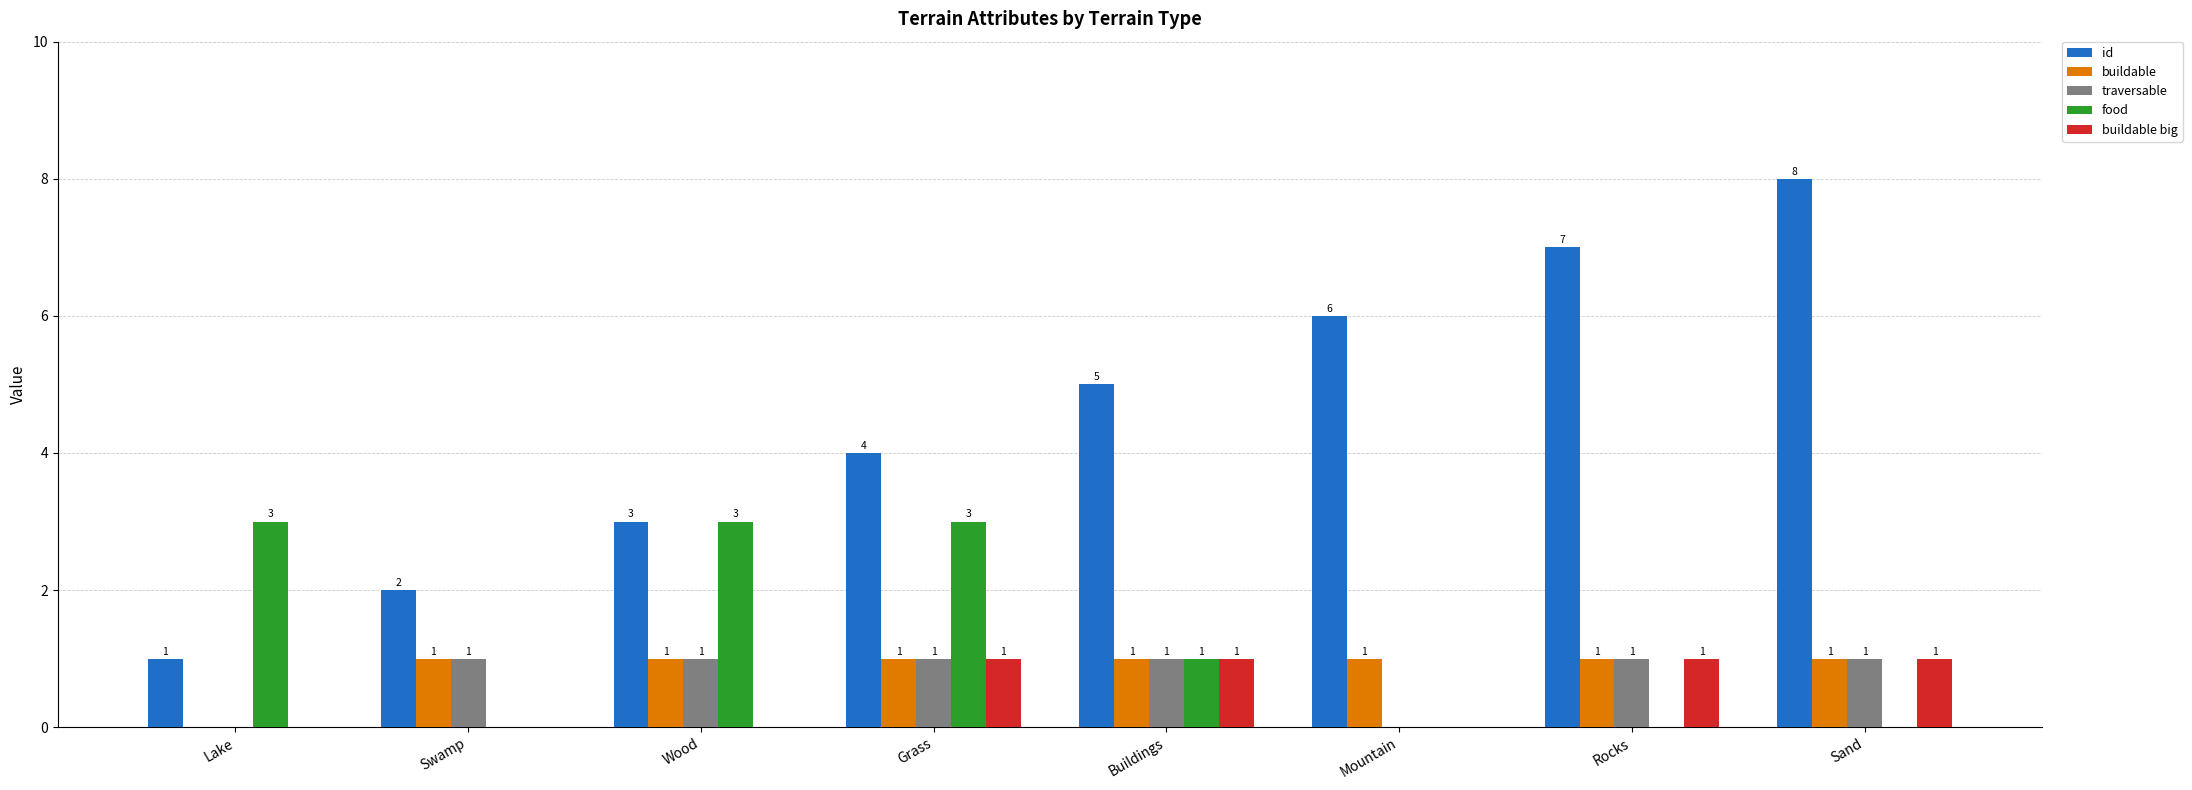

Reading left to right, what are all the values shown in this chart?

id: Lake=1	Swamp=2	Wood=3	Grass=4	Buildings=5	Mountain=6	Rocks=7	Sand=8
buildable: Lake=0	Swamp=1	Wood=1	Grass=1	Buildings=1	Mountain=1	Rocks=1	Sand=1
traversable: Lake=0	Swamp=1	Wood=1	Grass=1	Buildings=1	Mountain=0	Rocks=1	Sand=1
food: Lake=3	Swamp=0	Wood=3	Grass=3	Buildings=1	Mountain=0	Rocks=0	Sand=0
buildable big: Lake=0	Swamp=0	Wood=0	Grass=1	Buildings=1	Mountain=0	Rocks=1	Sand=1